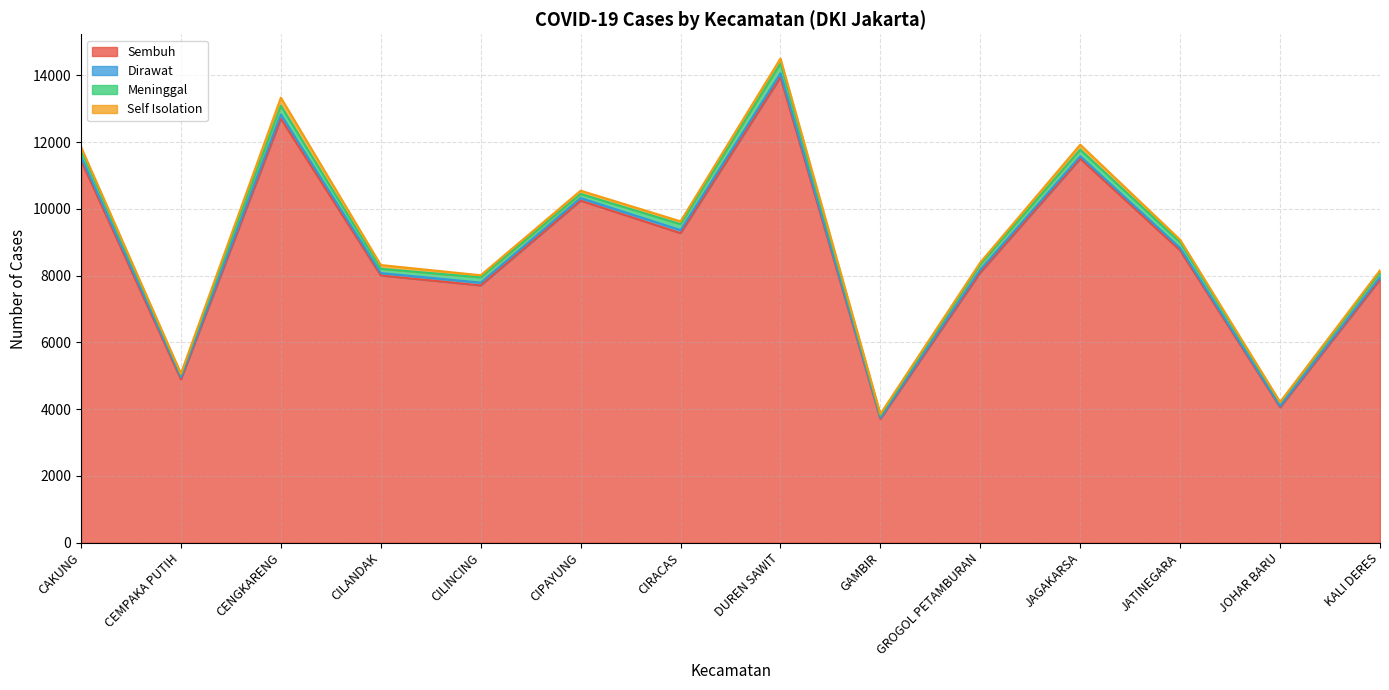

Which series has the widest spread of values?

Sembuh